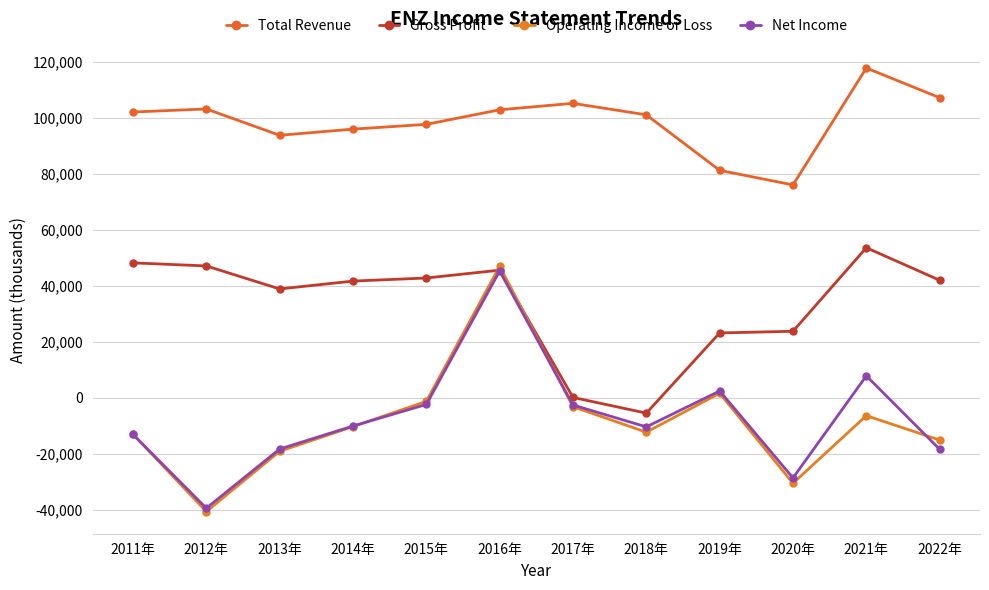

What is the value of the Operating Income or Loss point at the 9th from the left?

1700